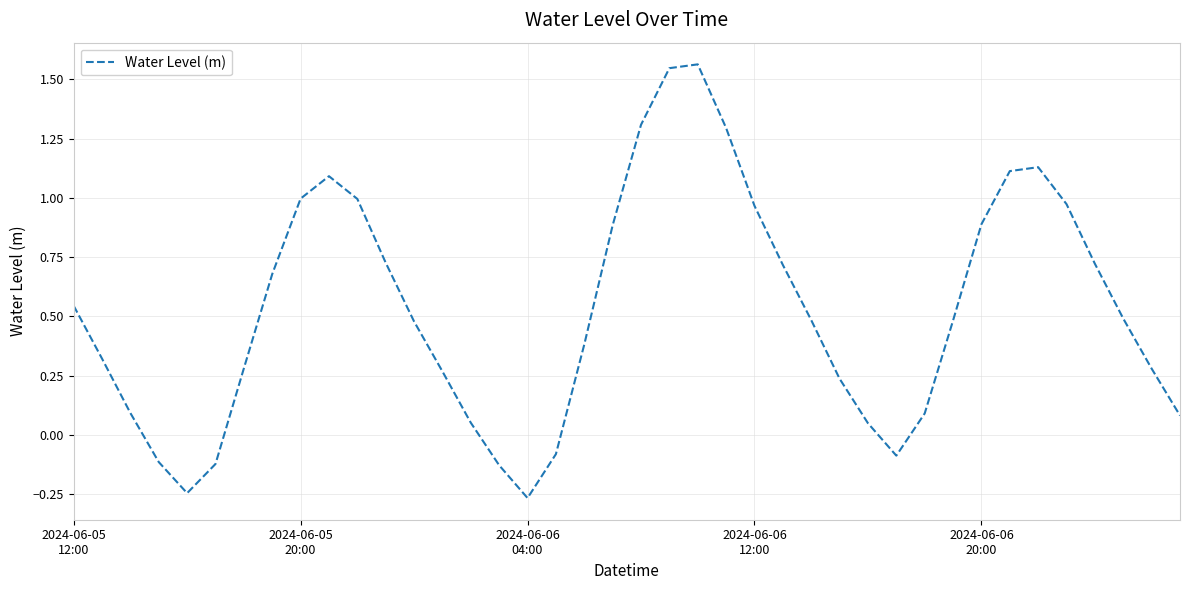

Does the chart display data point markers on the line(s)?

No